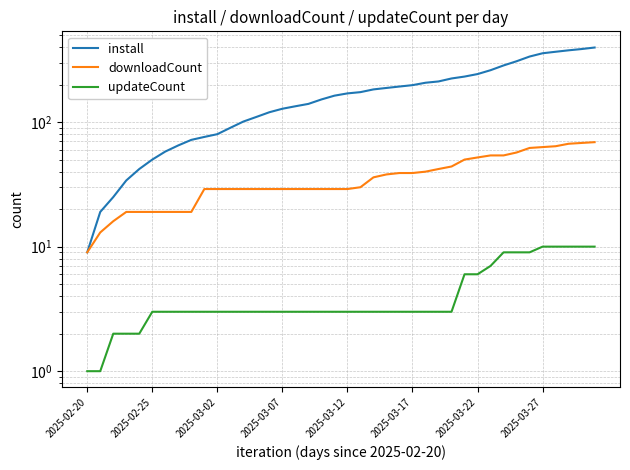

True or false: downloadCount and install intersect in this chart.

False